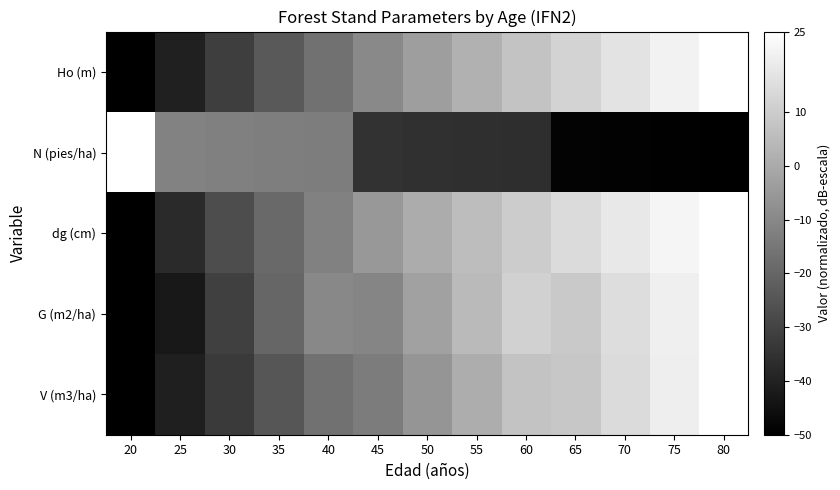

What is the total value across all series at 25?

-173.4